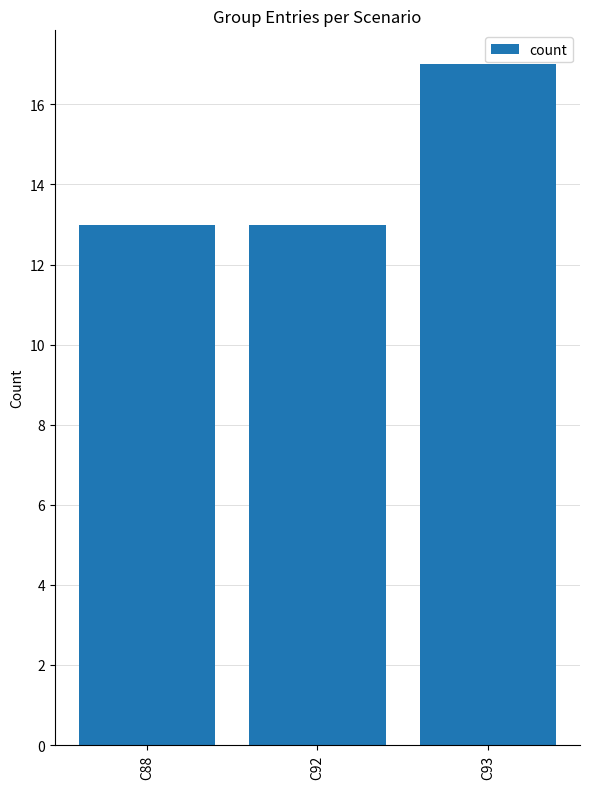

True or false: the data shows 19 at C92.

False